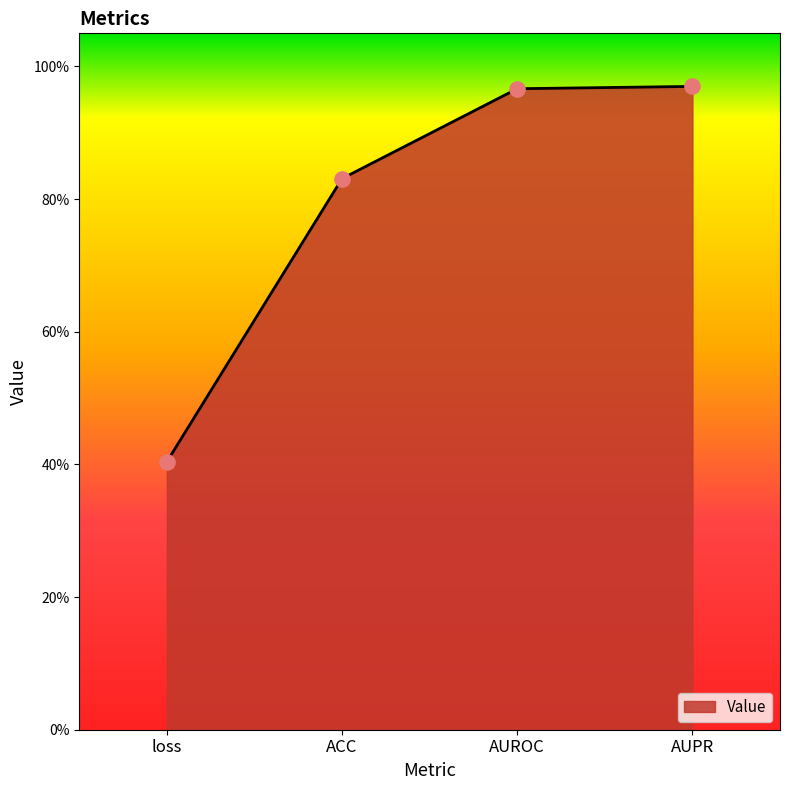

Is this an area chart (filled region under the line)?

Yes